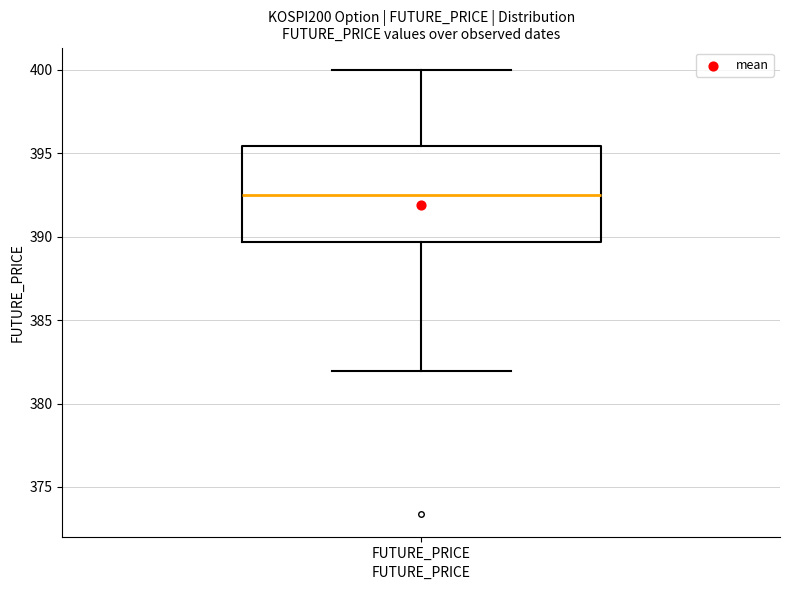

Read this box plot against the y-axis: the position of the median line, the range covered by the box, and the ends of both whiskers. The values are not printed on the chart, so give them approximately, as read against the axis.

median 392.5, box 389.5 to 395.5, whiskers 382.0 to 400.0